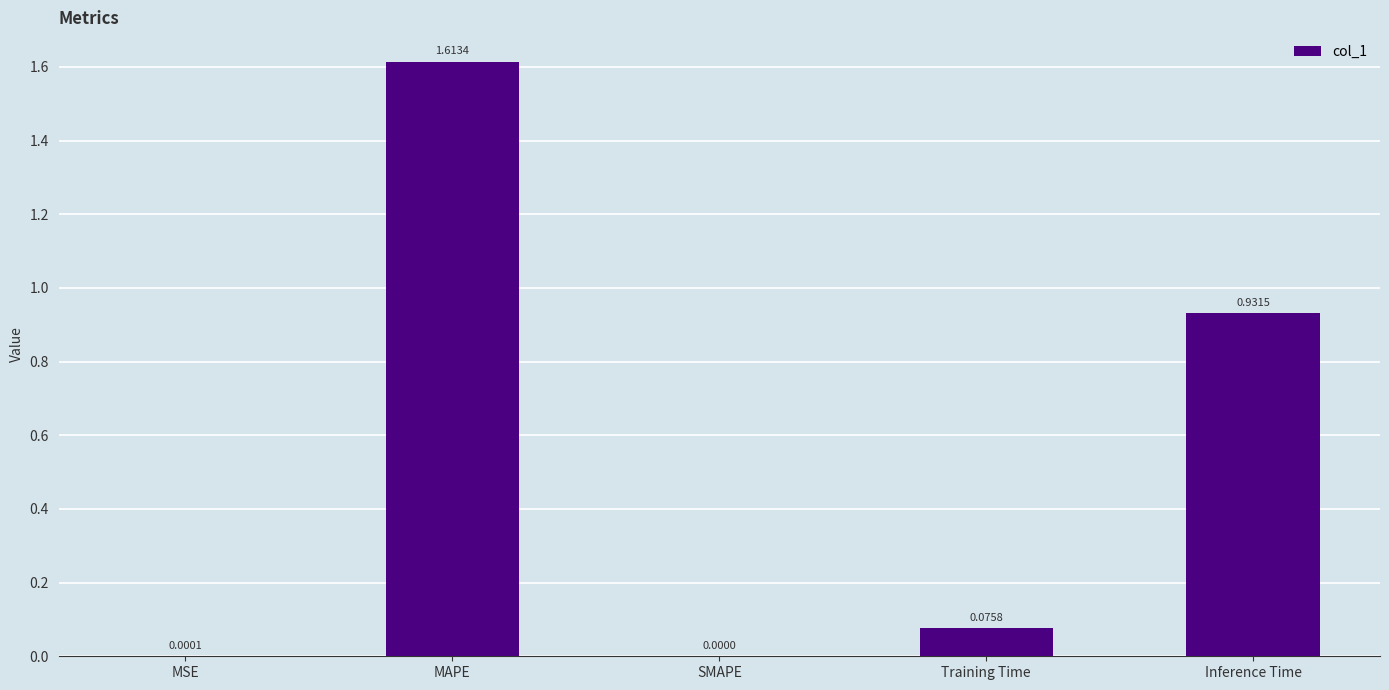

Where is the data nearest to the value 0?

SMAPE